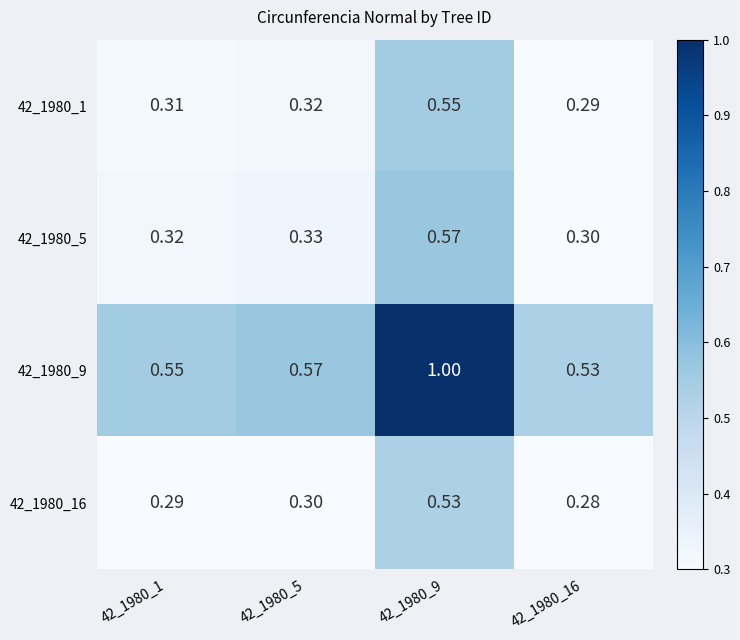

Is the value of 42_1980_1 at 42_1980_16 greater than the value of 42_1980_16 at 42_1980_5?

No